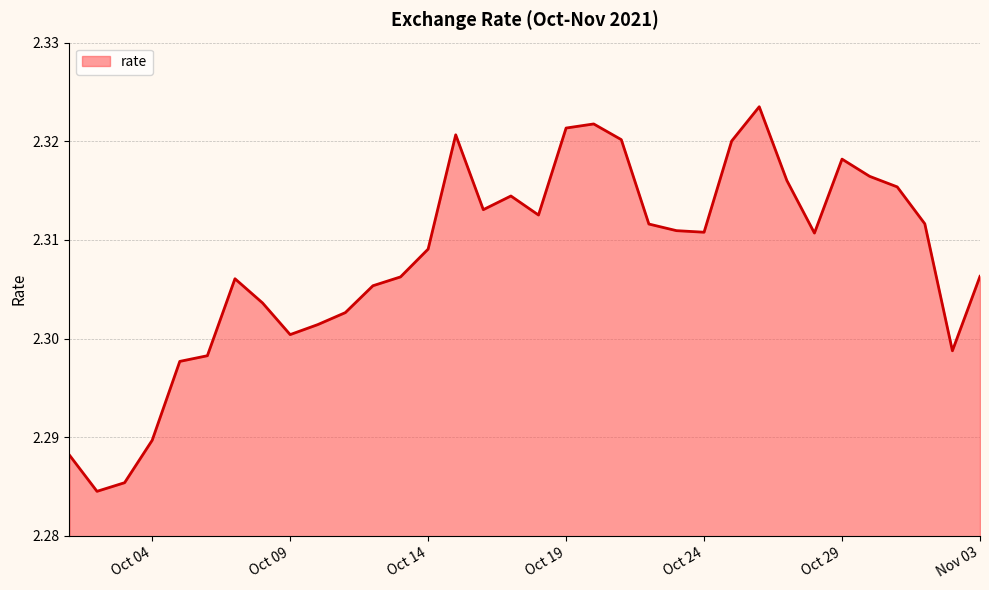

What is the maximum value shown in the chart?

2.3